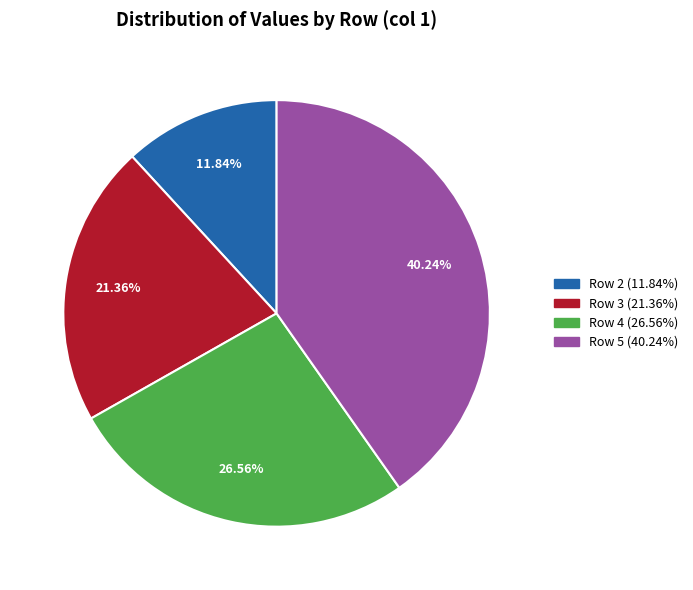

Is there a majority slice in this chart?

No